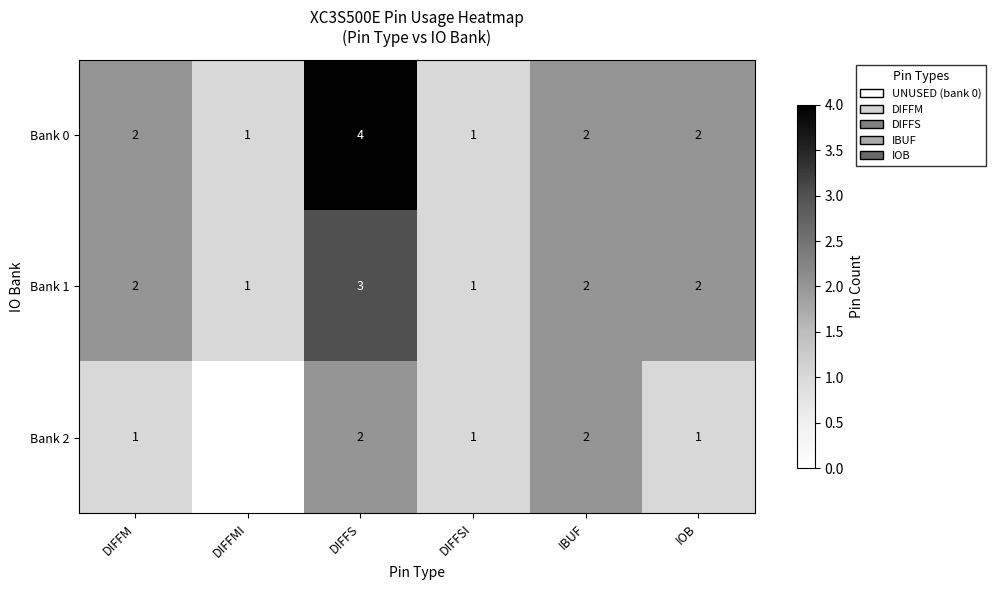

Which has a higher value, DIFFMI or DIFFSI?

DIFFMI